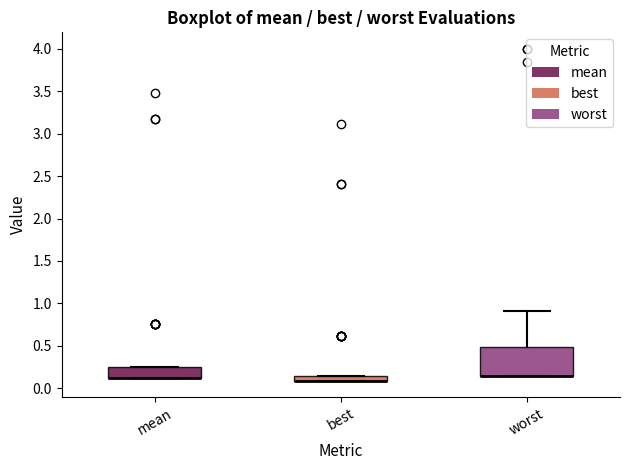

Which box is the tallest, from its lower edge to its upper edge?

worst